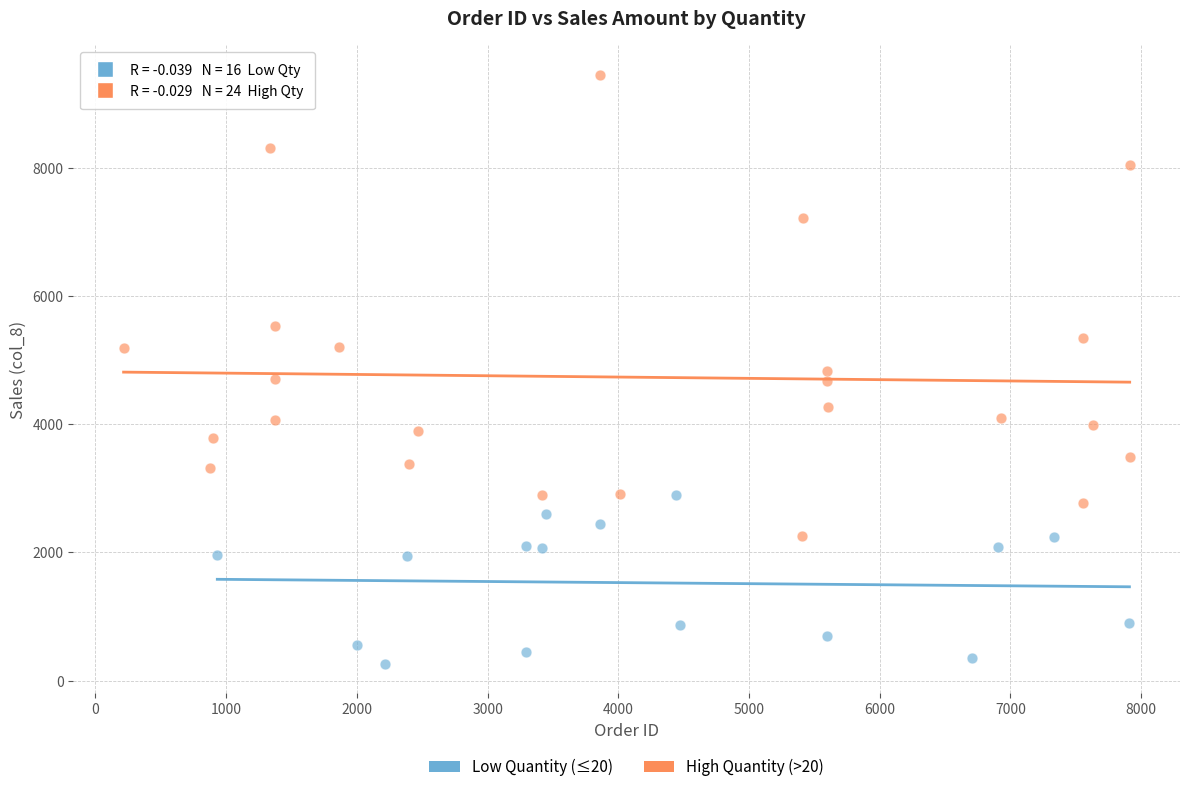

Which series has the widest spread of Y values?

High Quantity (>20)